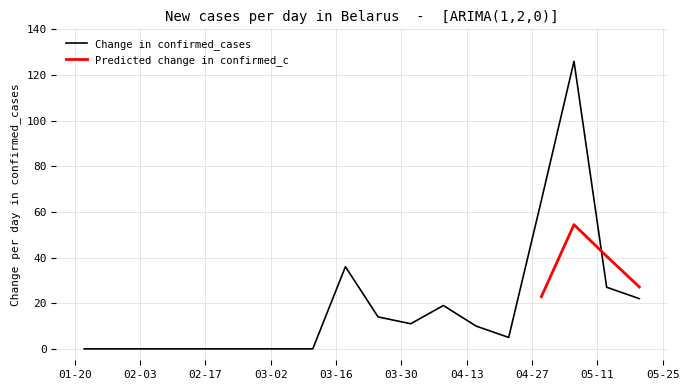

What is the difference between the values at 2020-03-04 and 2020-05-06?

126